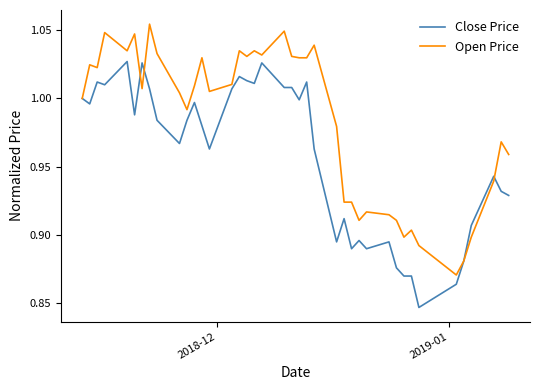

List the series in order of their overall mean, highest first.

Open Price, Close Price